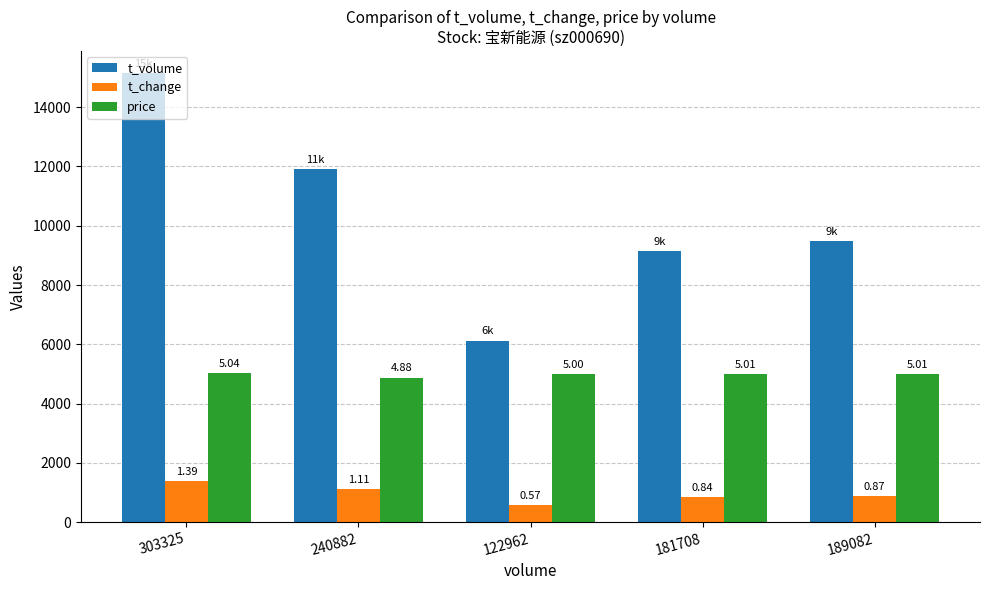

What is the difference between the maximum and minimum values in the t_volume series?

9018